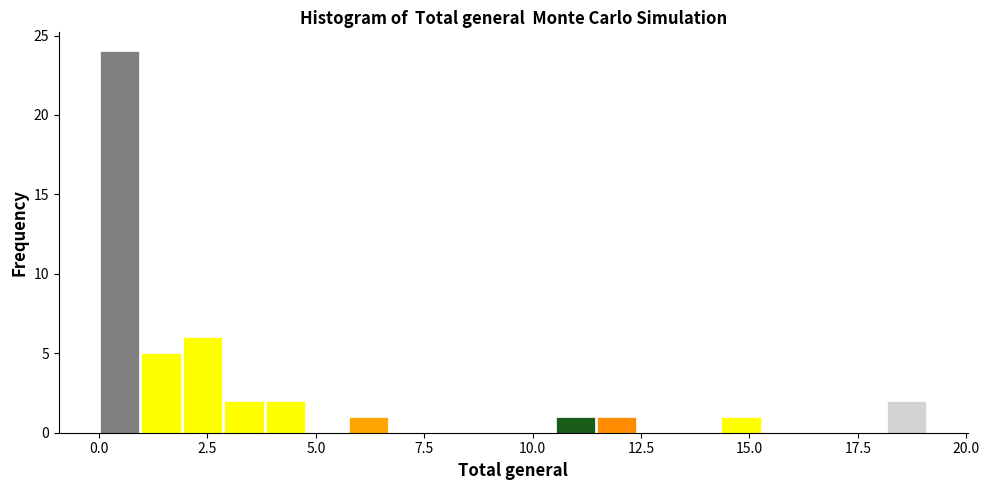

Read against the x-axis, roughly where is the centre of the tallest bar?

0.5